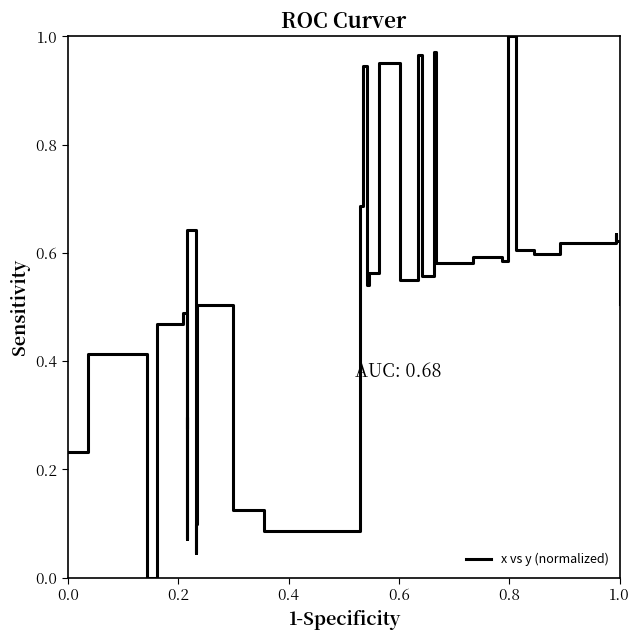

How many values are above zero?

35